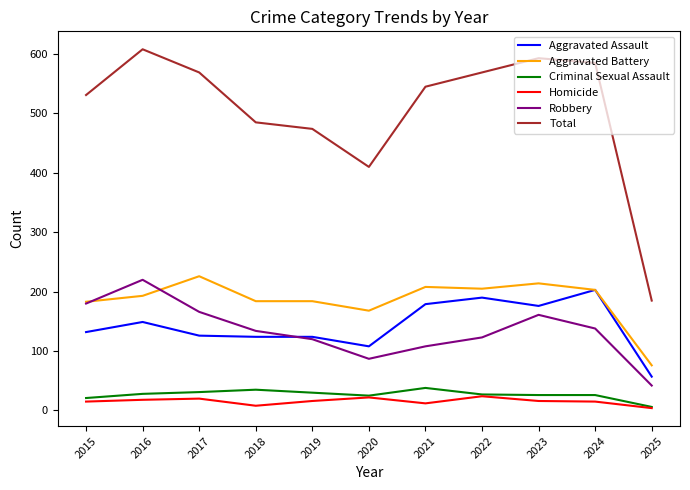

Which series changed the most between 2019 and 2021?

Total